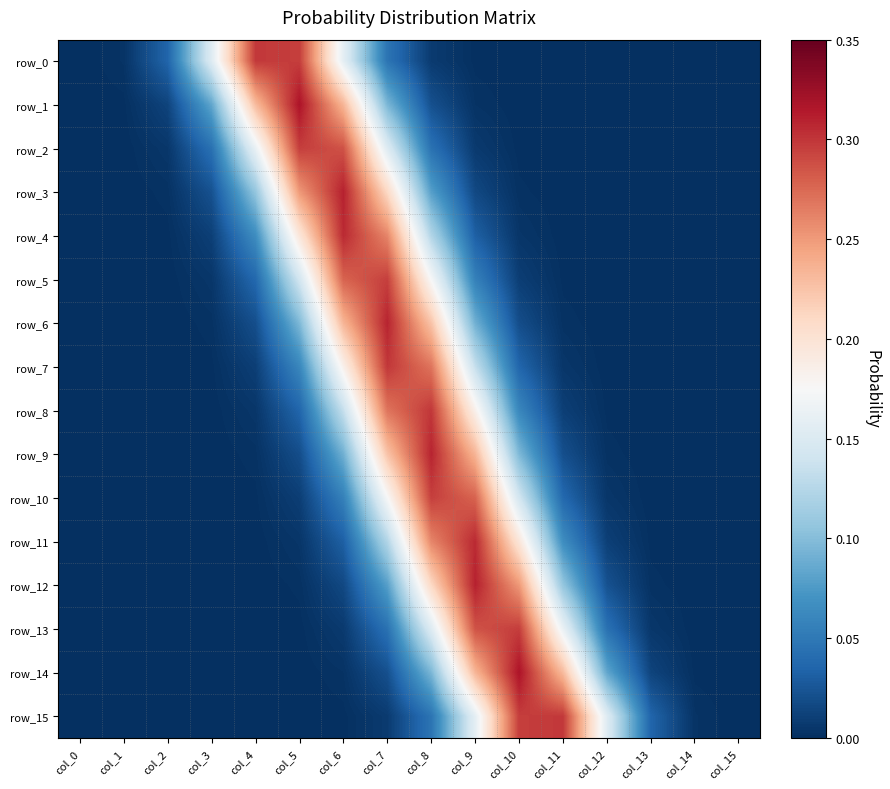

At how many categories does at least one series exceed 0?

16